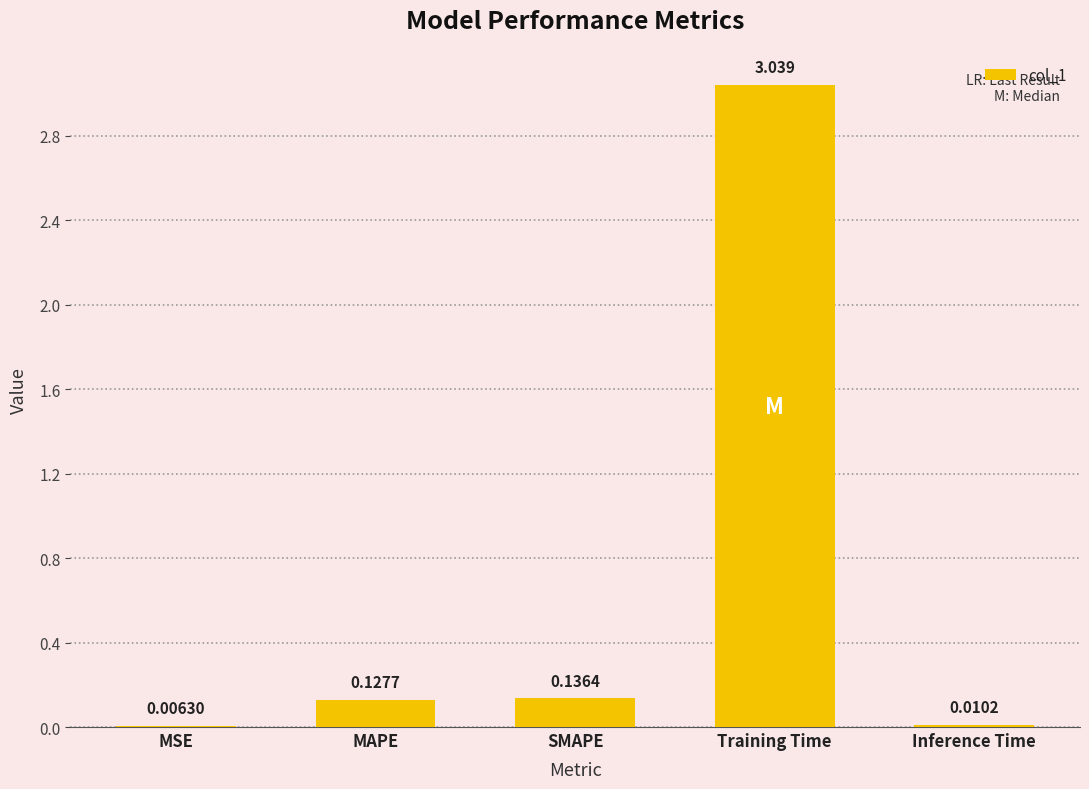

Which has a higher value, Training Time or Inference Time?

Training Time